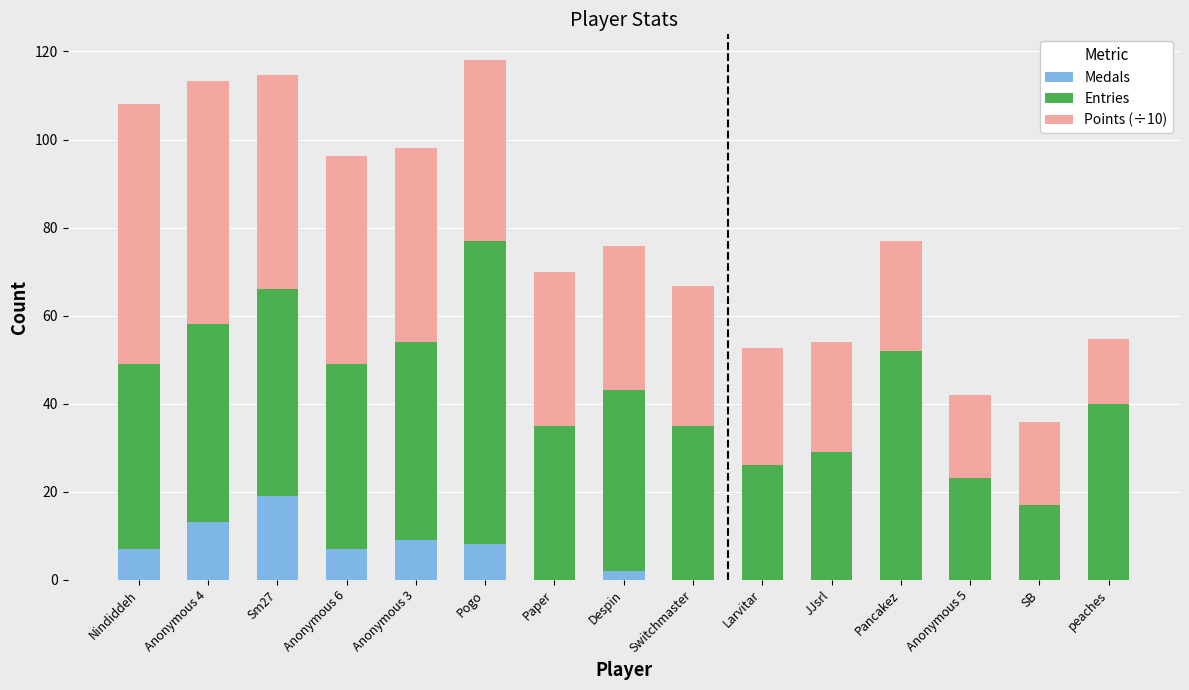

What is the highest value of the Medals series?

19.0